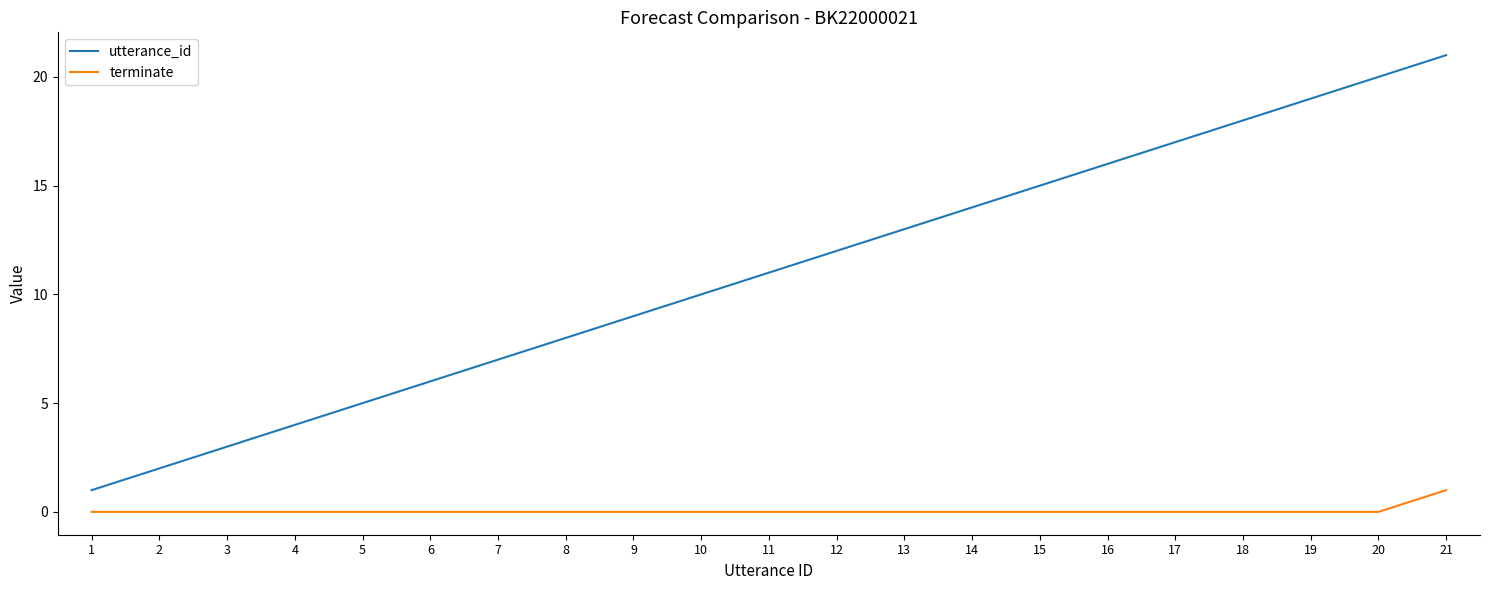

Is the value of terminate at 11 greater than the value of utterance_id at 9?

No